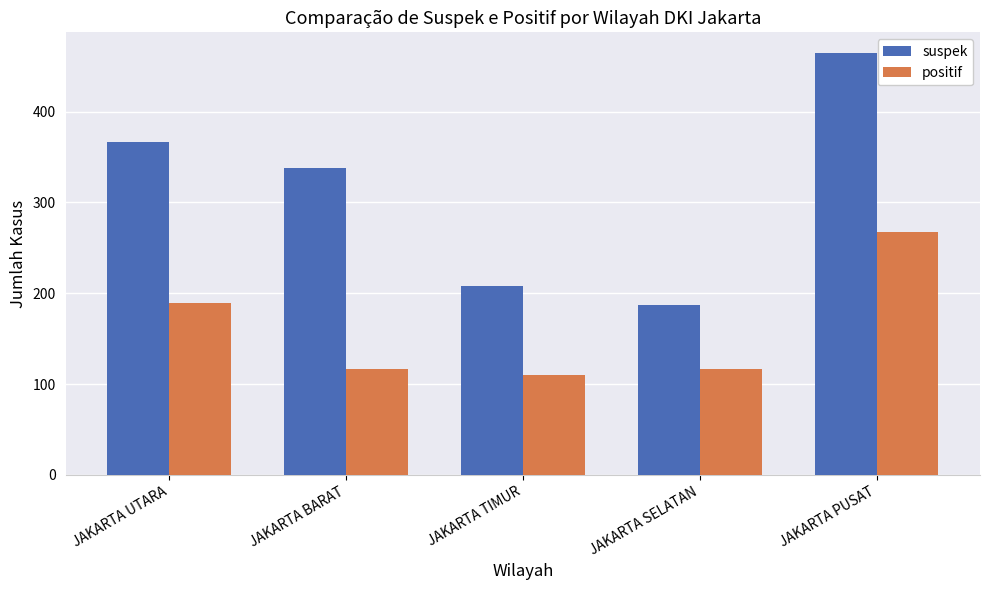

Where is suspek nearest to the value 325?

JAKARTA BARAT